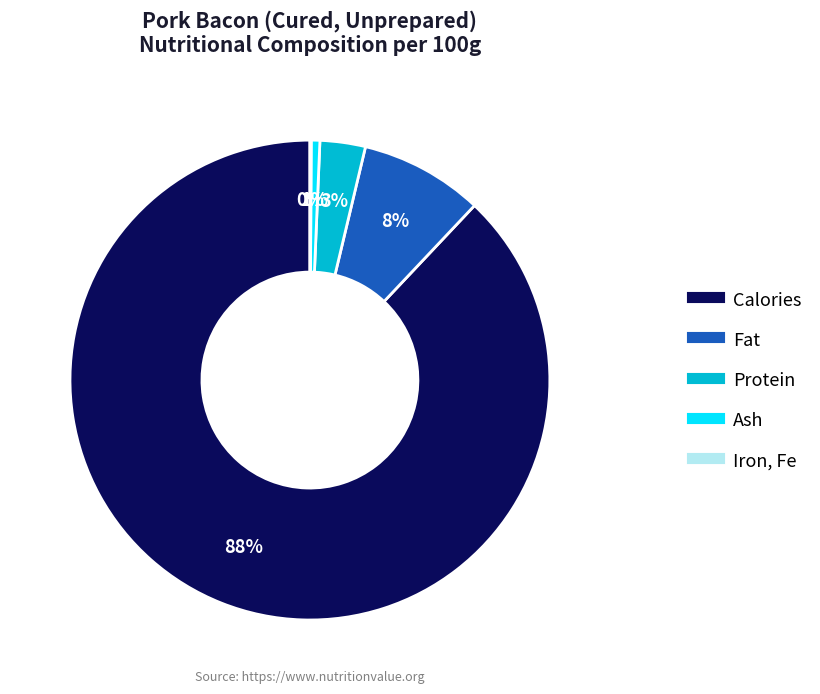

Combined, do Calories and Ash account for over 50%?

Yes